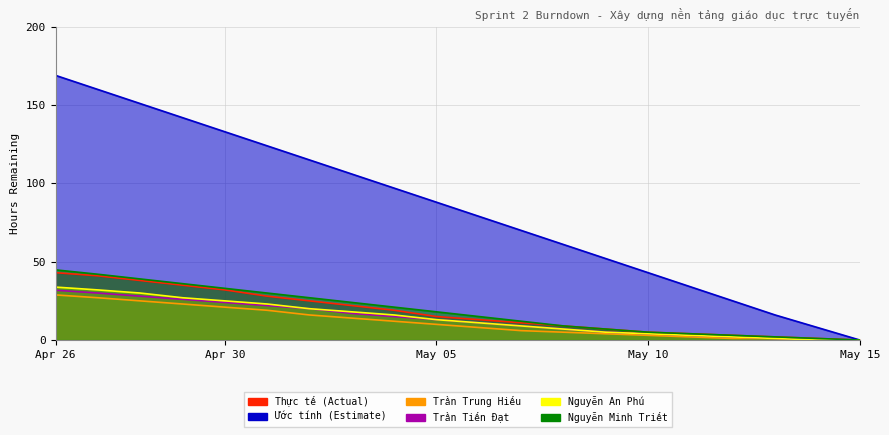

Reading right to left, list all the values displayed in this chart.

Thực tế (Actual): 0.0	1.0	2.0	3.0	4.0	5.0	7.0	9.0	11.0	13.0	15.0	19.0	22.0	25.0	28.0	32.0	35.0	38.0	41.0	43.0
Ước tính (Estimate): 0.0	8.0	16.0	25.0	34.0	43.0	52.0	61.0	70.0	79.0	88.0	97.0	106.0	115.0	124.0	133.0	142.0	151.0	160.0	169.0
Trần Trung Hiếu: 0.0	0.0	1.0	1.0	2.0	3.0	4.0	5.0	6.0	8.0	10.0	12.0	14.0	16.0	19.0	21.0	23.0	25.0	27.0	28.8
Trần Tiến Đạt: 0.0	0.0	1.0	2.0	3.0	4.0	5.0	7.0	9.0	11.0	13.0	15.0	17.0	20.0	22.0	24.0	26.0	28.0	30.0	31.8
Nguyễn An Phú: 0.0	0.0	1.0	2.0	3.0	4.0	5.0	7.0	9.0	11.0	13.0	16.0	18.0	20.0	23.0	25.0	27.0	30.0	32.0	33.8
Nguyễn Minh Triết: 0.0	1.0	2.0	3.0	4.0	5.0	7.0	9.0	12.0	15.0	18.0	21.0	24.0	27.0	30.0	33.0	36.0	39.0	42.0	44.8